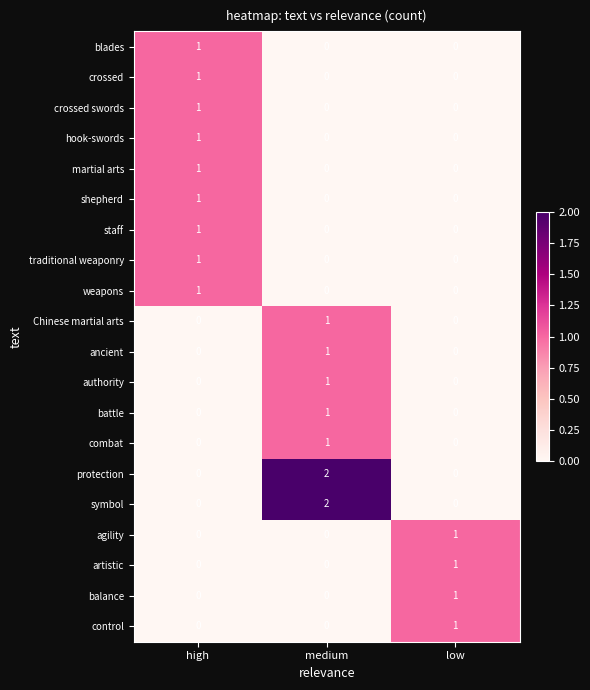

Count the battle values in the range 0 to 1.

3